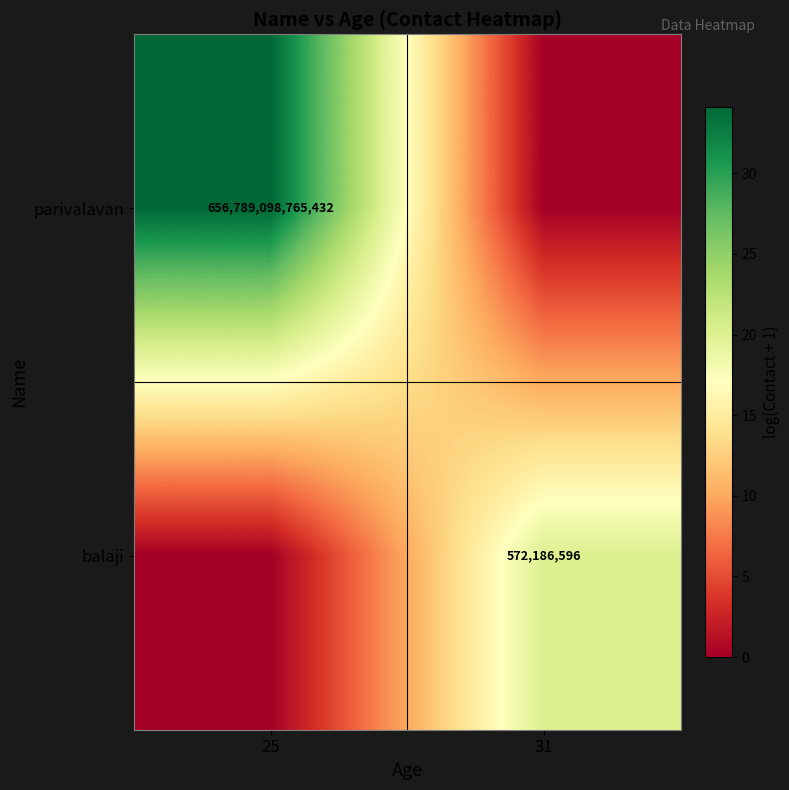

Is it true that parivalavan equals 1150789874035406 at 25?

False